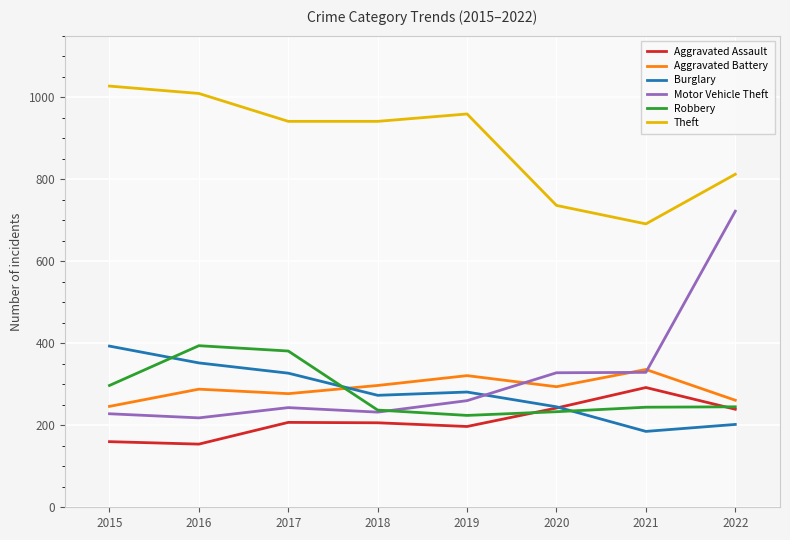

Which series has the largest range (max minus min)?

Motor Vehicle Theft